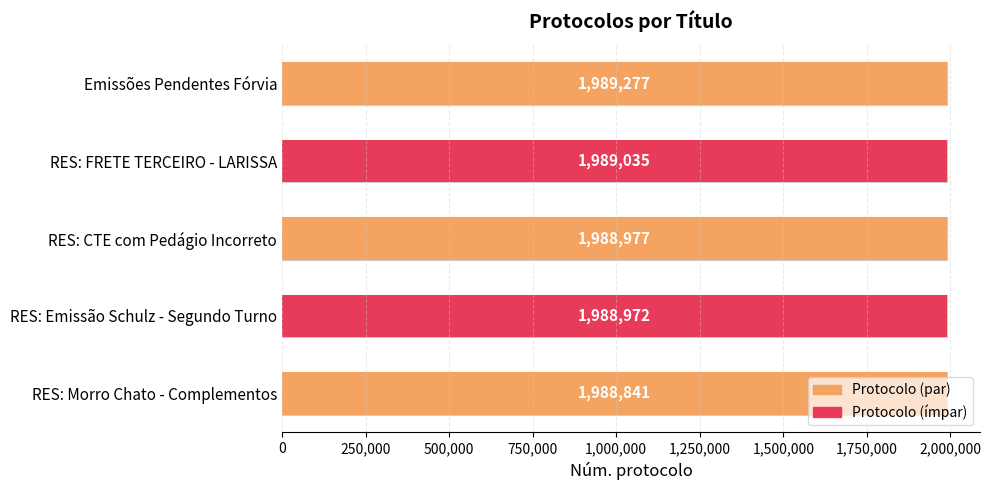

How many data points are above 1988977?

2